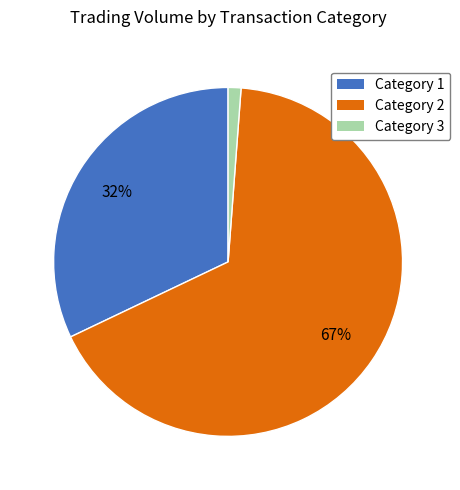

Is there a majority slice in this chart?

Yes